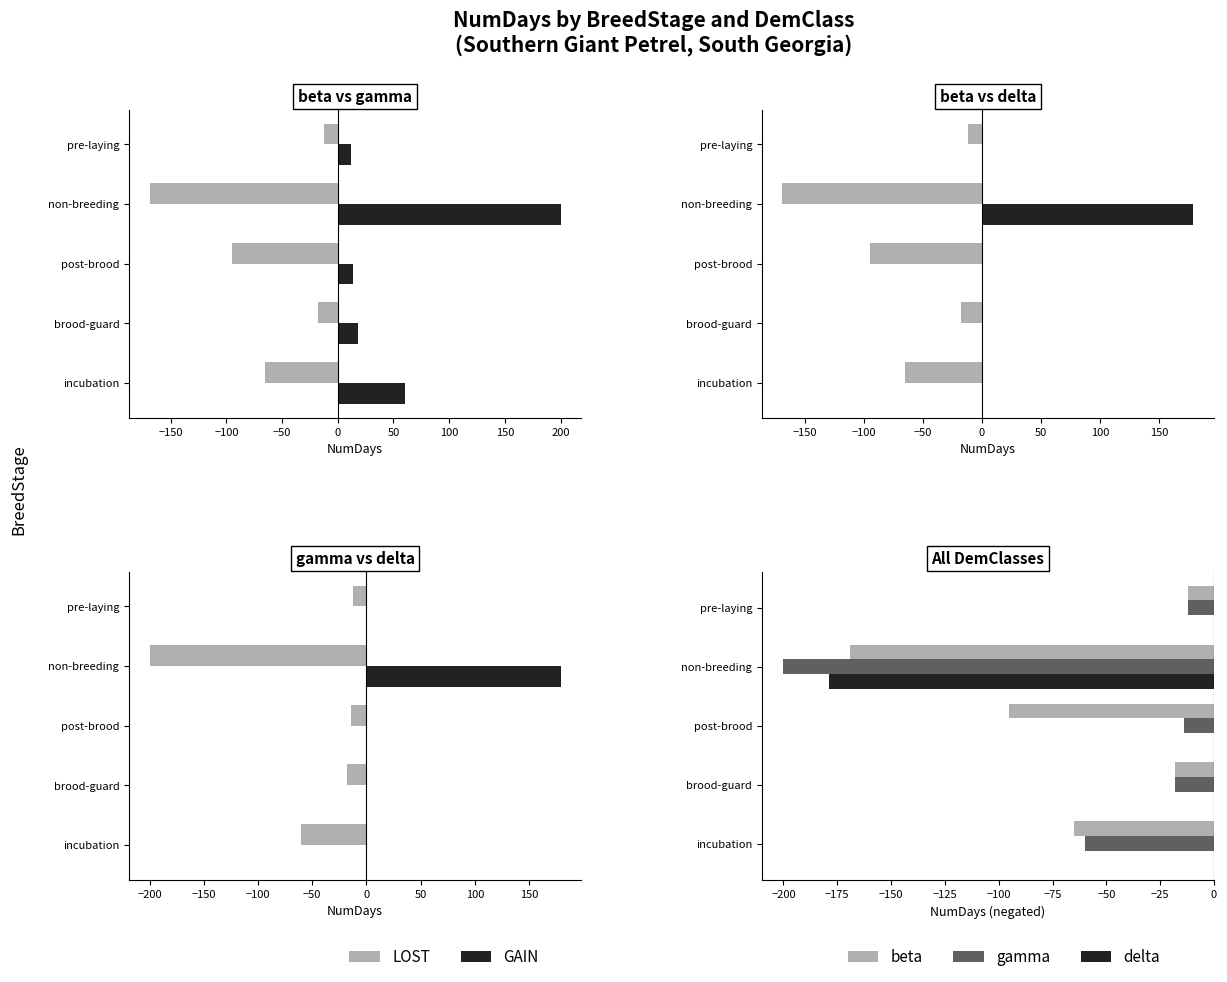

Which series has the largest total across all categories?

GAIN